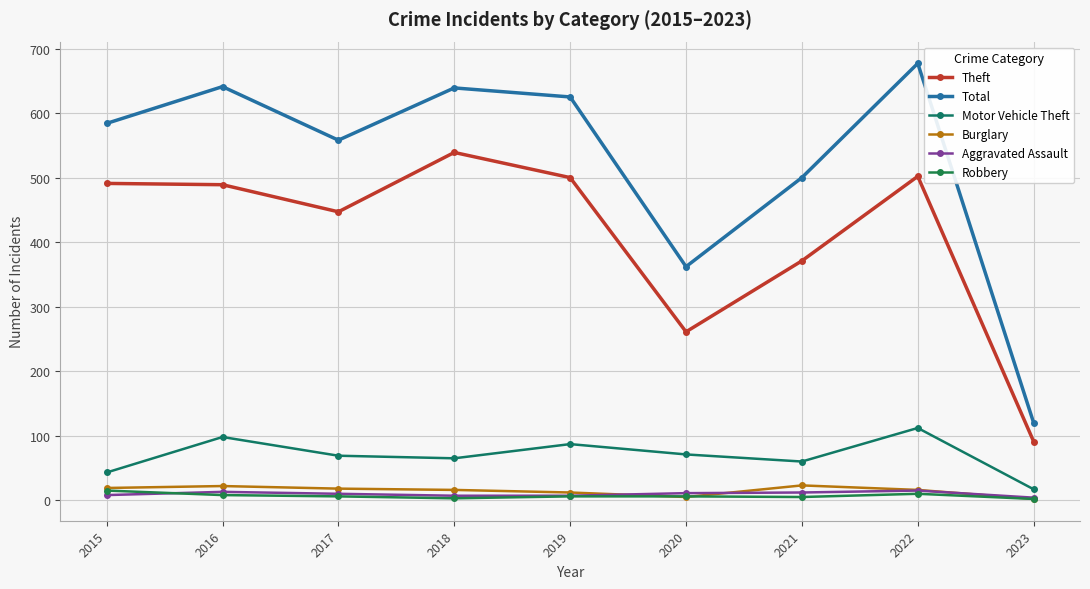

Reading left to right, list all the values displayed in this chart.

Theft: 2015=491	2016=489	2017=447	2018=539	2019=500	2020=261	2021=371	2022=502	2023=91
Total: 2015=584	2016=641	2017=558	2018=639	2019=625	2020=362	2021=500	2022=677	2023=120
Motor Vehicle Theft: 2015=43	2016=98	2017=69	2018=65	2019=87	2020=71	2021=60	2022=112	2023=17
Burglary: 2015=19	2016=22	2017=18	2018=16	2019=12	2020=5	2021=23	2022=16	2023=2
Aggravated Assault: 2015=8	2016=13	2017=10	2018=7	2019=7	2020=11	2021=12	2022=15	2023=4
Robbery: 2015=15	2016=8	2017=6	2018=3	2019=6	2020=6	2021=5	2022=10	2023=2